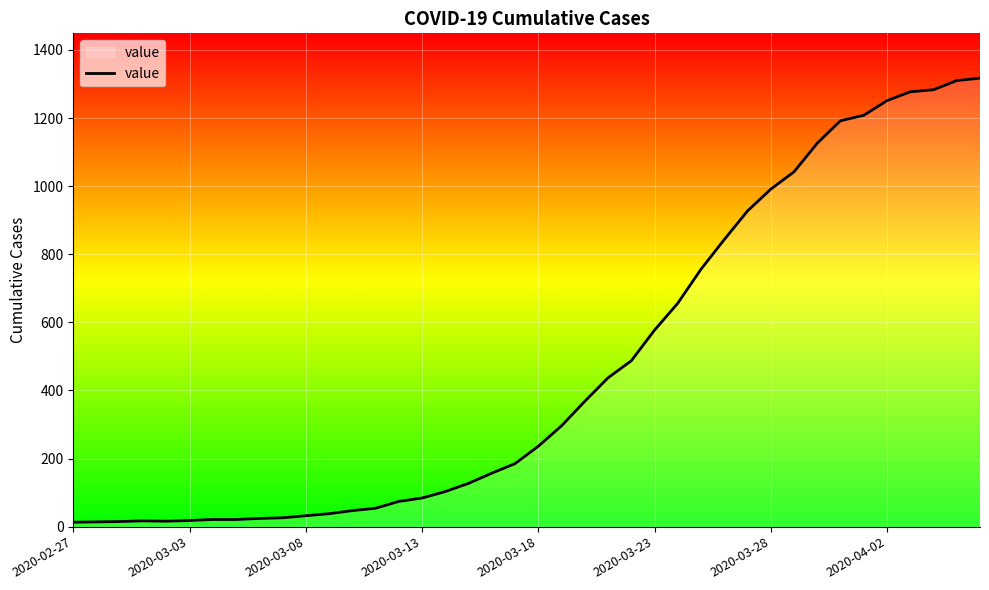

Does the chart display data point markers on the line(s)?

No